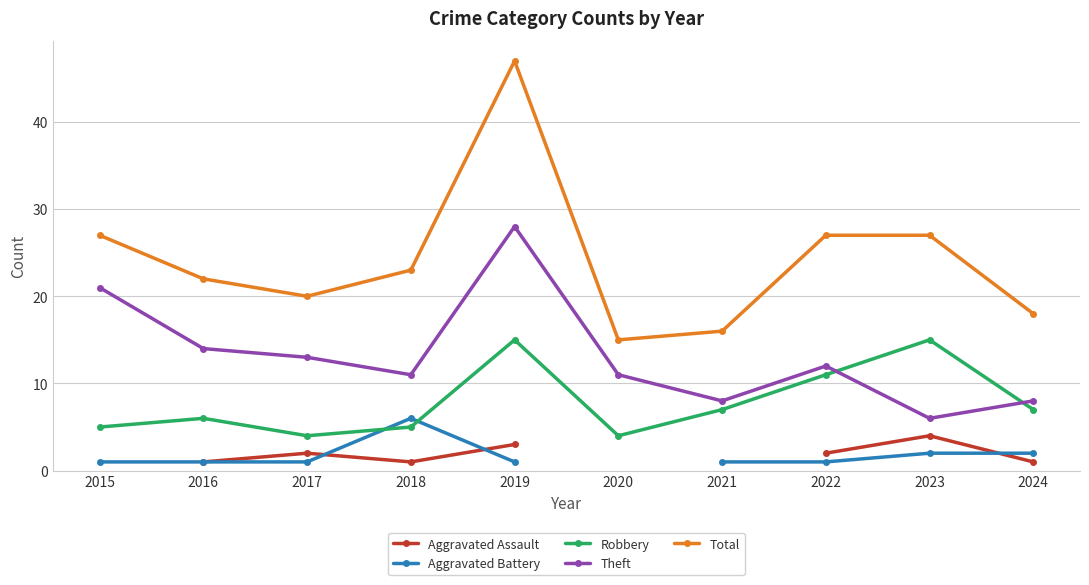

What is the sum of the Robbery values at 2019 and 2018?

20